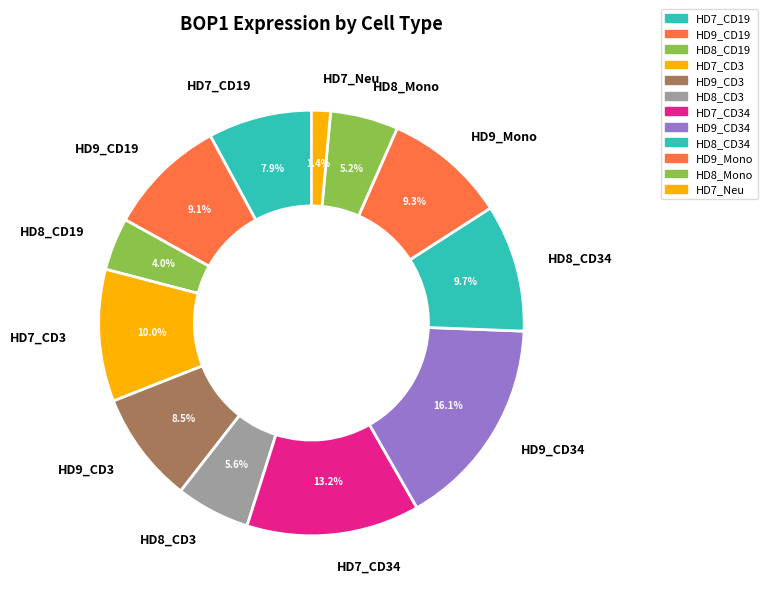

What is the smallest slice in the pie chart?

HD7_Neu